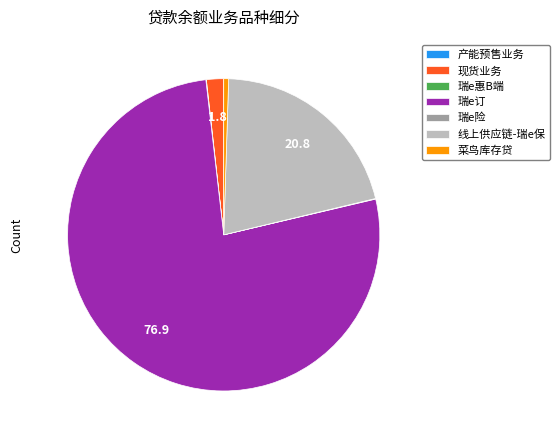

Which slice is the largest?

瑞e订